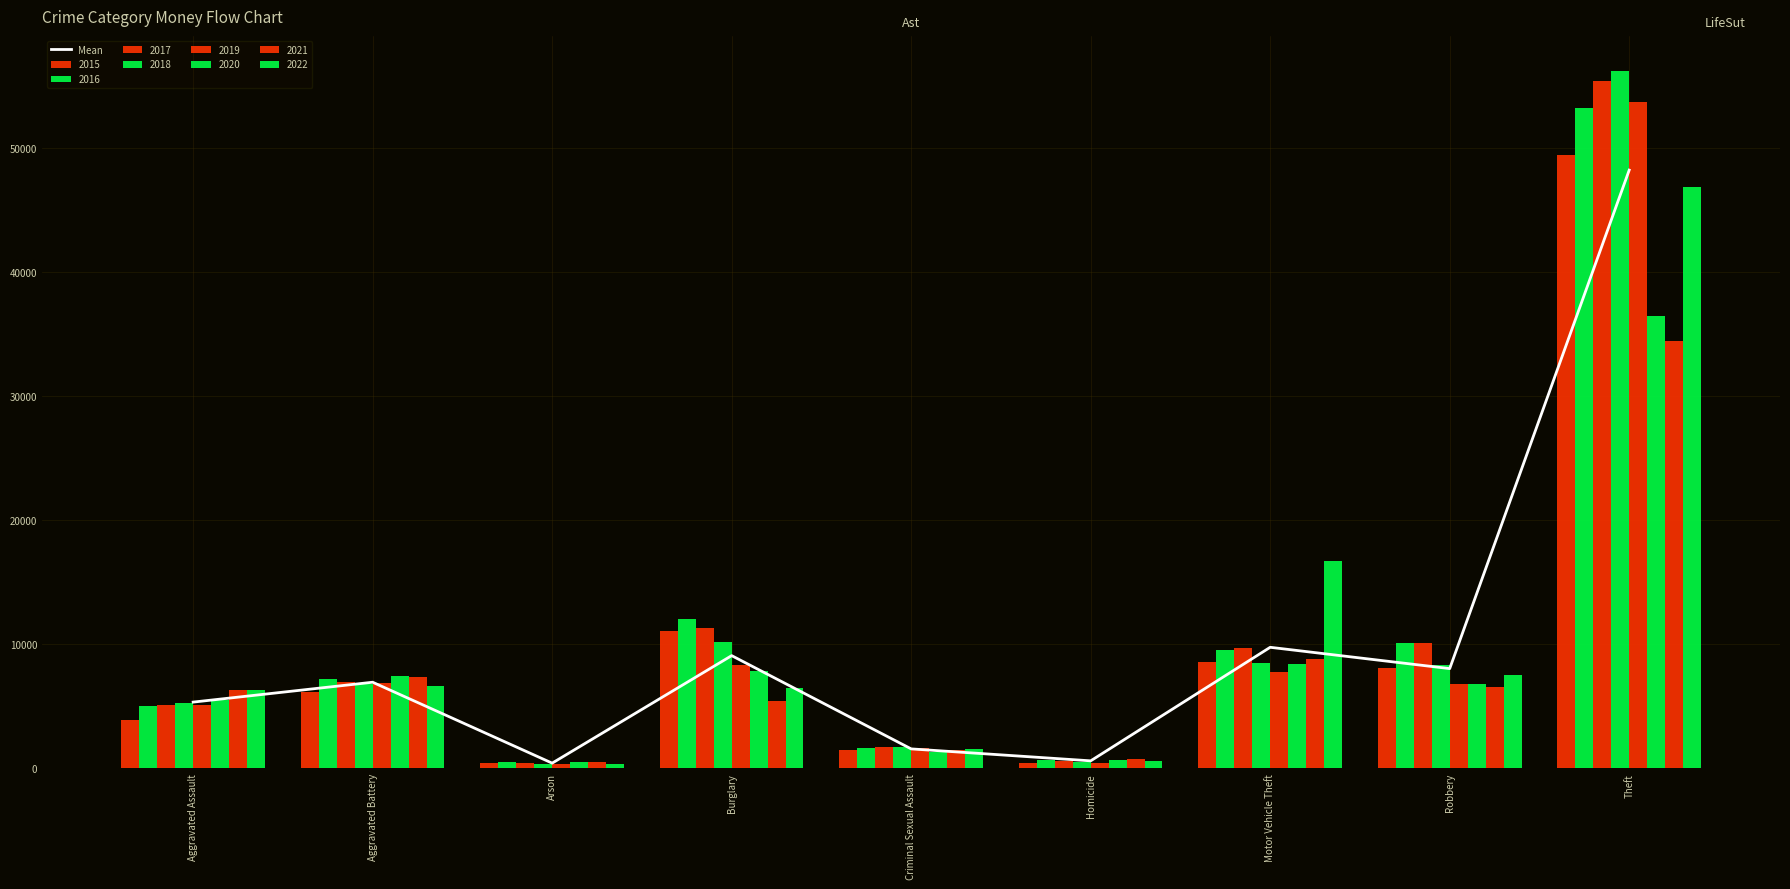

Which has a higher value, Aggravated Battery or Burglary?

Burglary